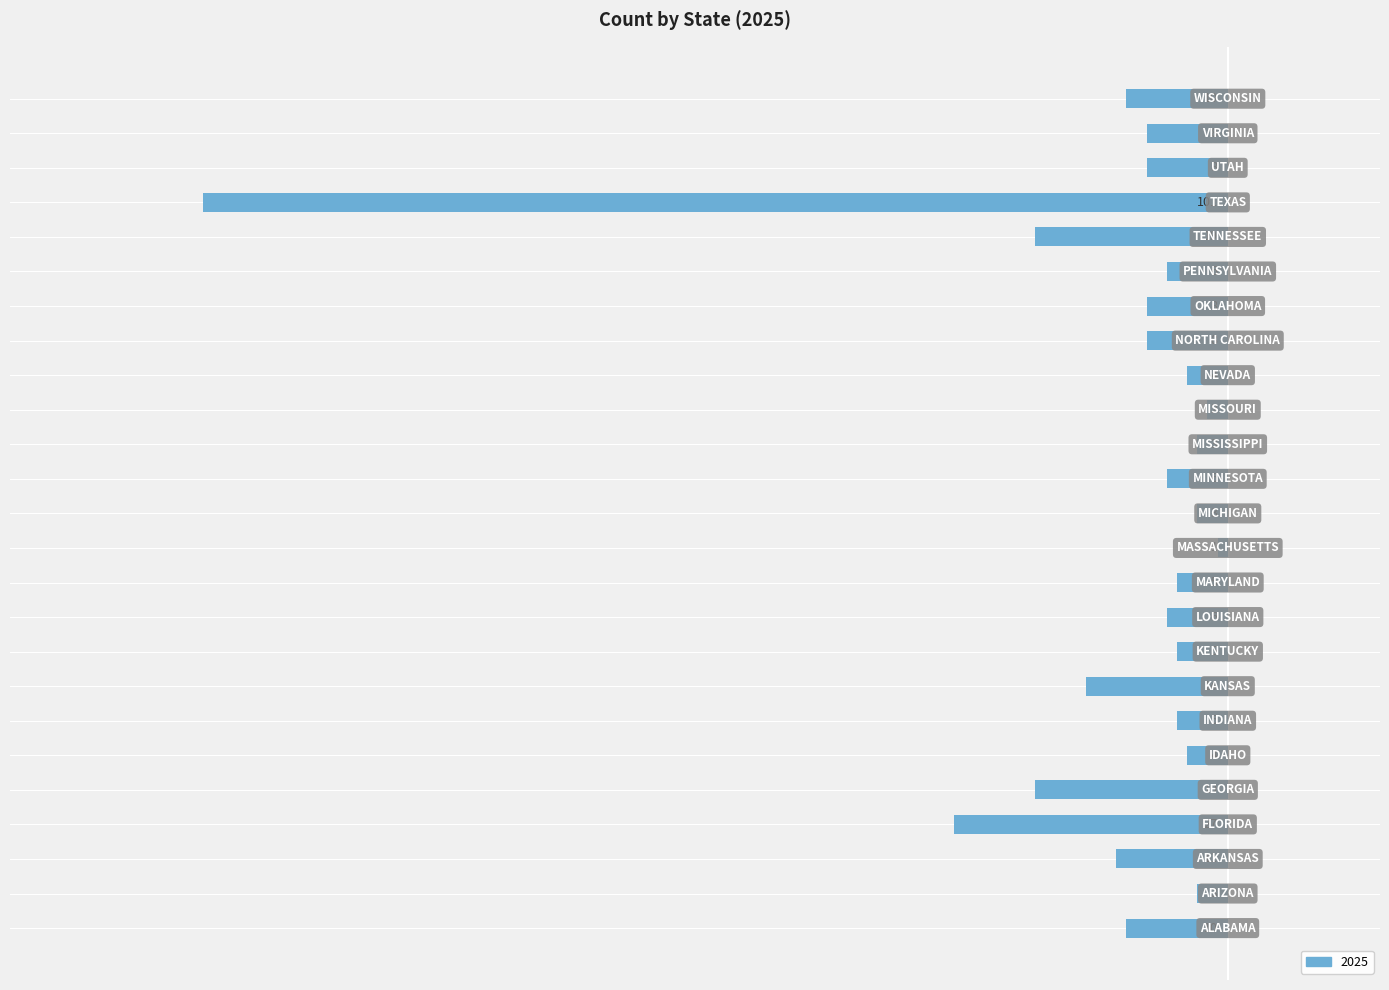

How many bars are there in total?

25